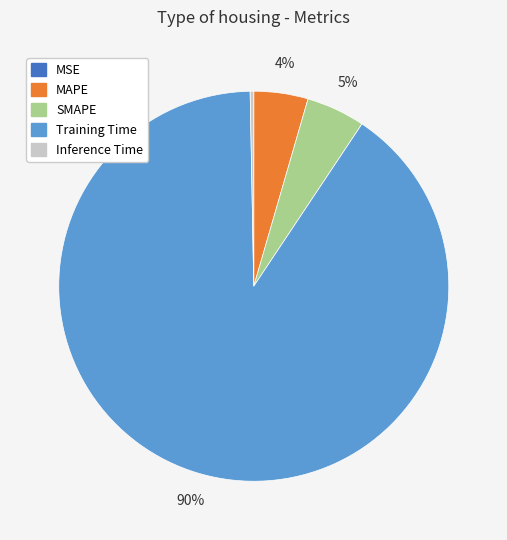

Do MAPE and Training Time together represent more than half of the pie?

Yes